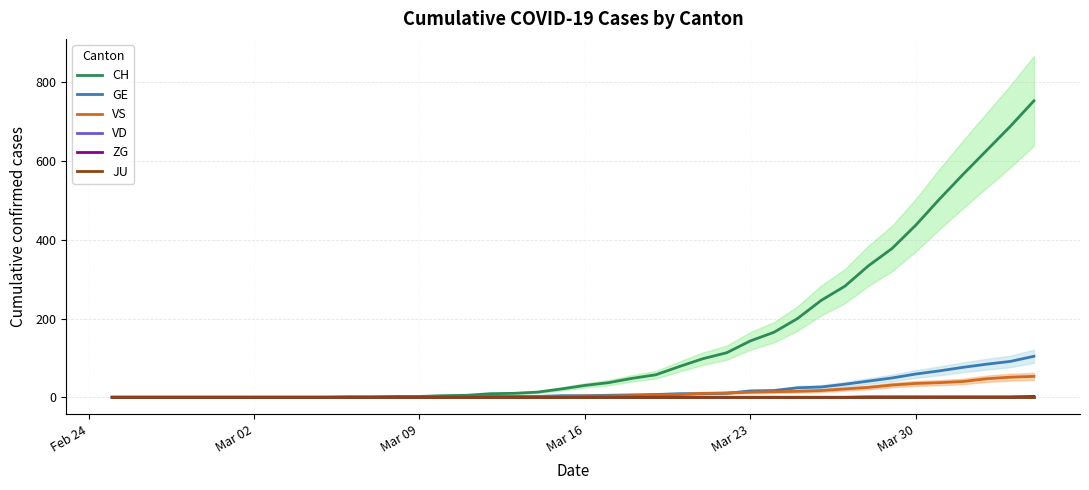

List the series in order of their peak value, lowest first.

VD, JU, ZG, VS, GE, CH